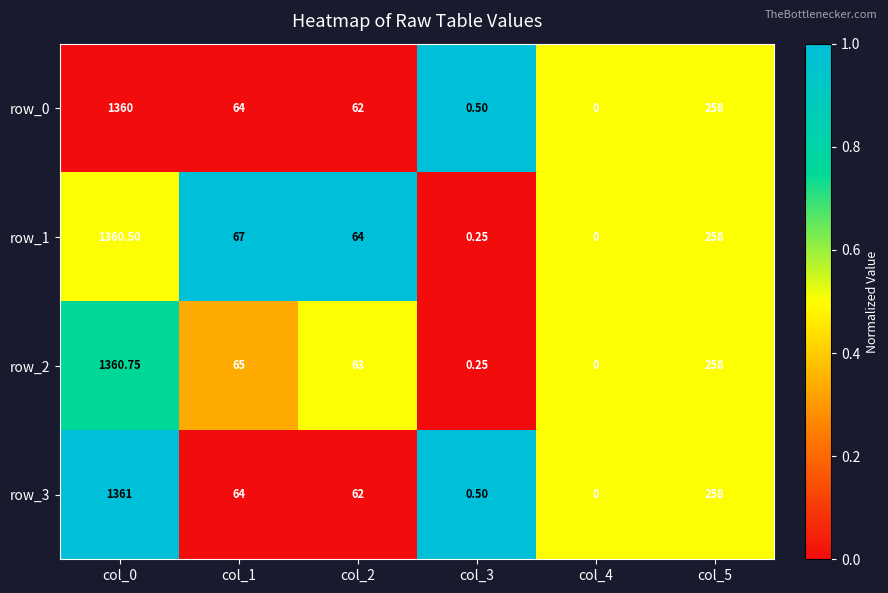

Reading left to right, extract all data points from this chart.

row_0: 0.0	0.0	0.0	1.0	0.5	0.5
row_1: 0.5	1.0	1.0	0.0	0.5	0.5
row_2: 0.8	0.3	0.5	0.0	0.5	0.5
row_3: 1.0	0.0	0.0	1.0	0.5	0.5